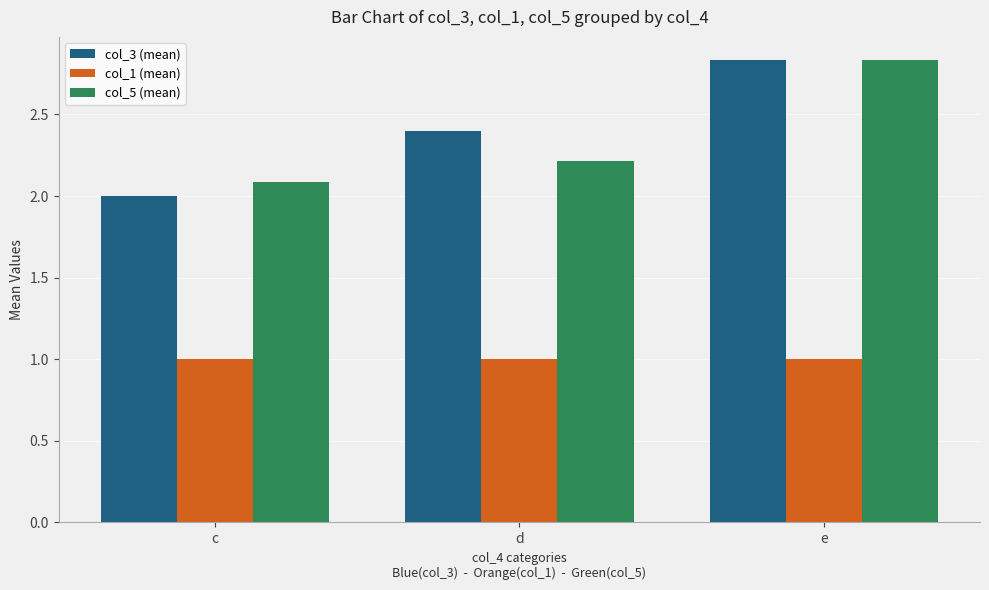

Which series has the largest range (max minus min)?

col_3 (mean)